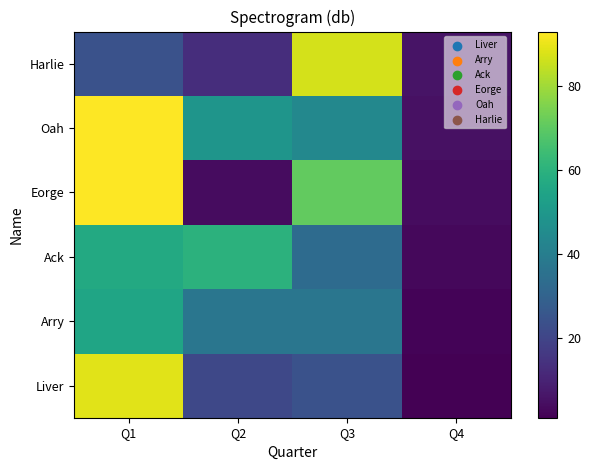

Reading right to left, list all the values displayed in this chart.

Liver: Q4=1	Q3=24	Q2=21	Q1=89
Arry: Q4=2	Q3=37	Q2=37	Q1=55
Ack: Q4=3	Q3=33	Q2=60	Q1=57
Eorge: Q4=4	Q3=71	Q2=4	Q1=93
Oah: Q4=5	Q3=44	Q2=49	Q1=93
Harlie: Q4=6	Q3=87	Q2=13	Q1=24